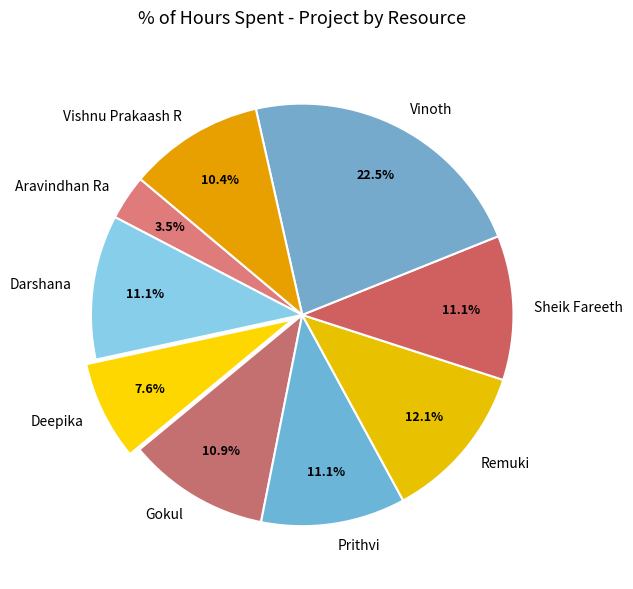

Which slice is the largest?

Vinoth